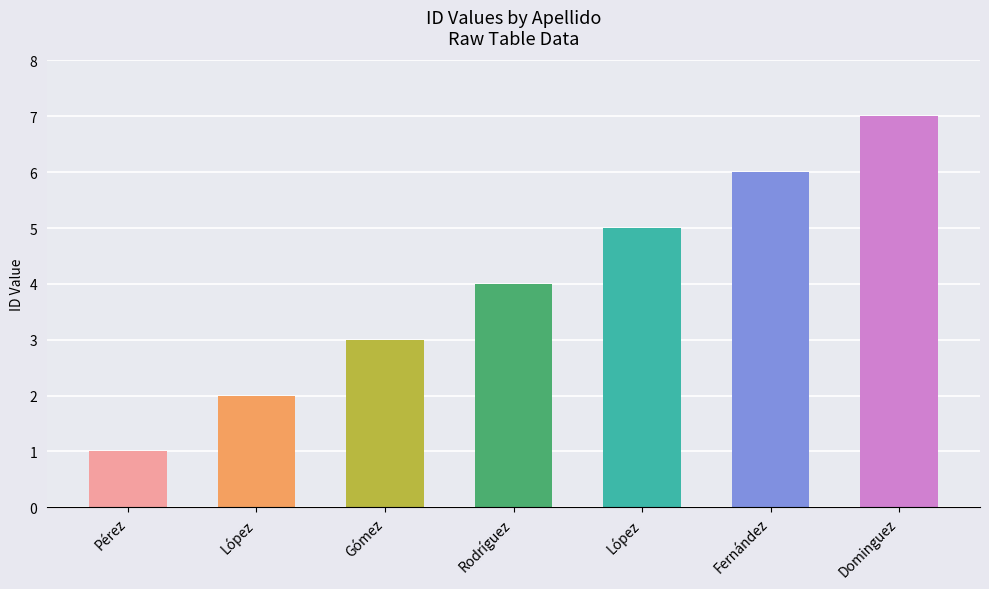

True or false: the data shows 3 at López.

False